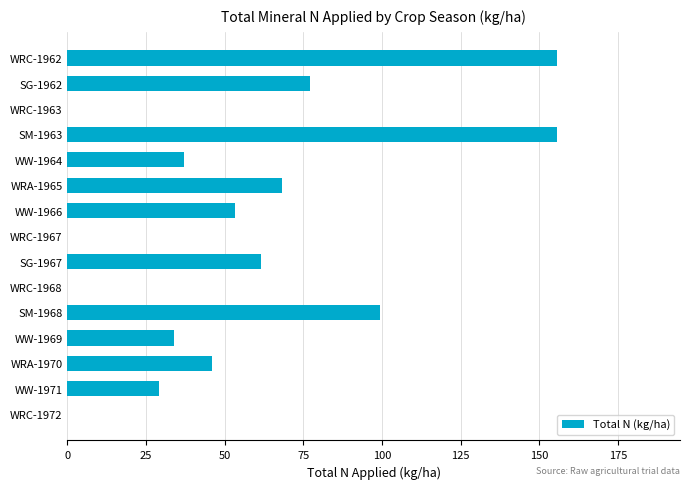

What is the maximum value shown in the chart?

155.8